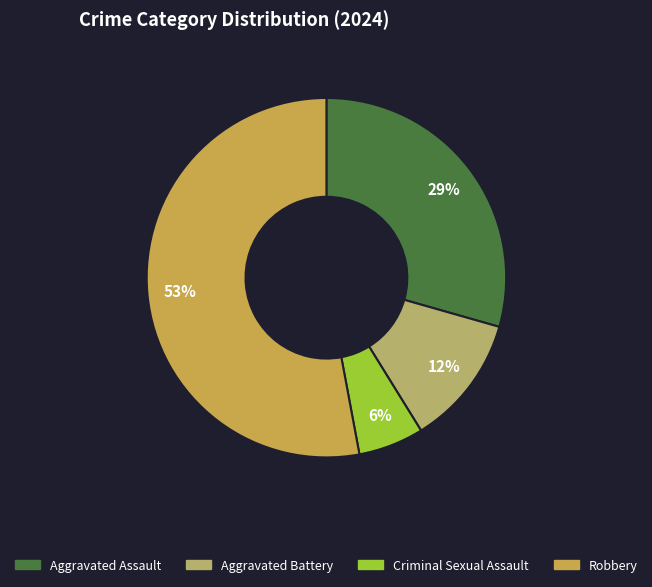

Count the number of slices in the pie.

4